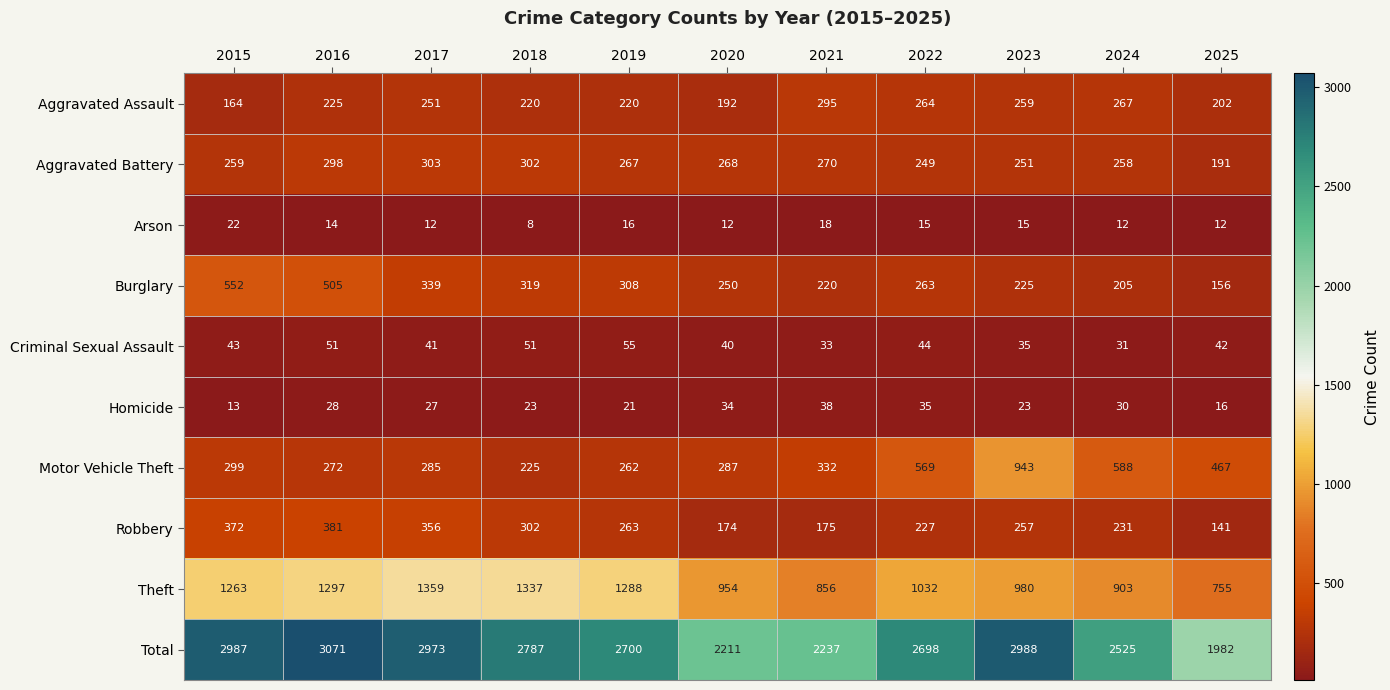

How many series are shown in this chart?

10